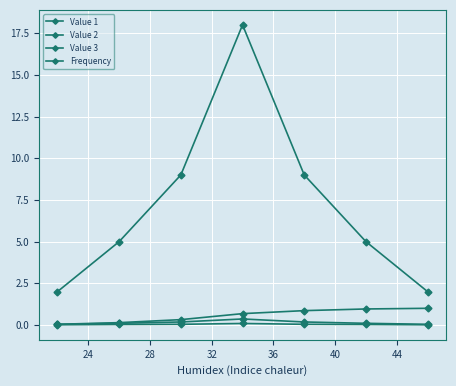

Reading right to left, extract all data points from this chart.

Value 1: 0.0	0.1	0.2	0.4	0.2	0.1	0.0
Value 2: 1.0	1.0	0.9	0.7	0.3	0.1	0.0
Value 3: 0.0	0.0	0.0	0.1	0.0	0.0	0.0
Frequency: 2.0	5.0	9.0	18.0	9.0	5.0	2.0